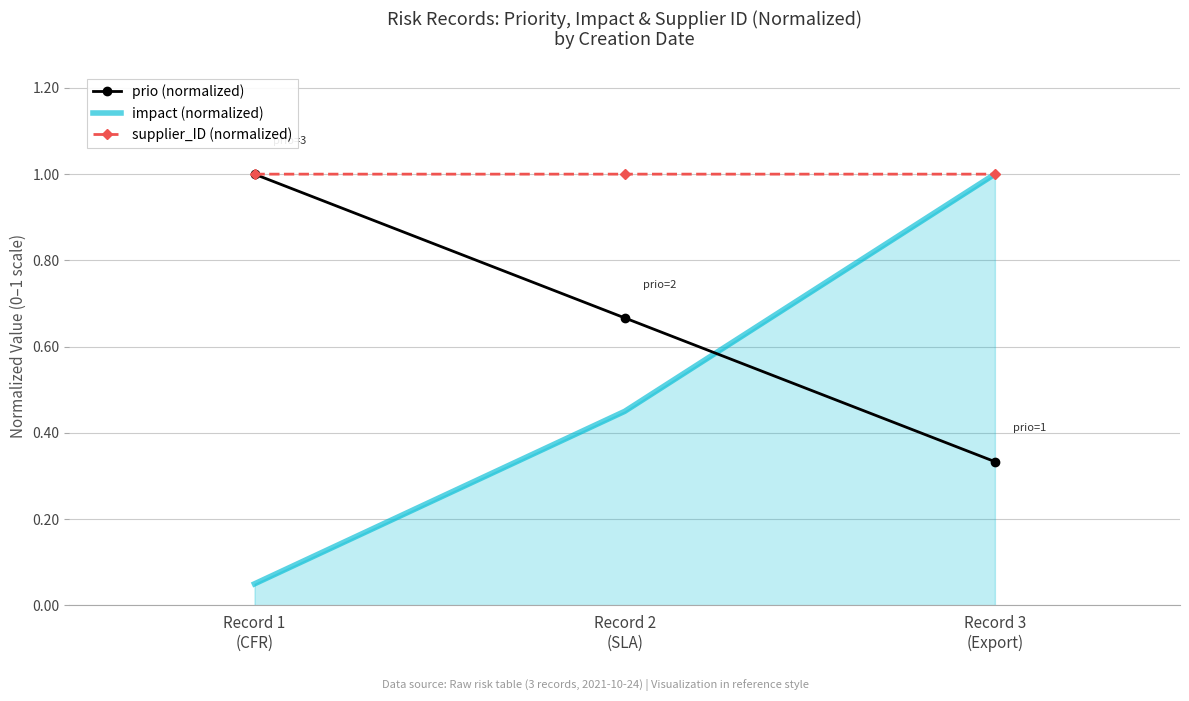

Which series has the widest spread of values?

impact (normalized)